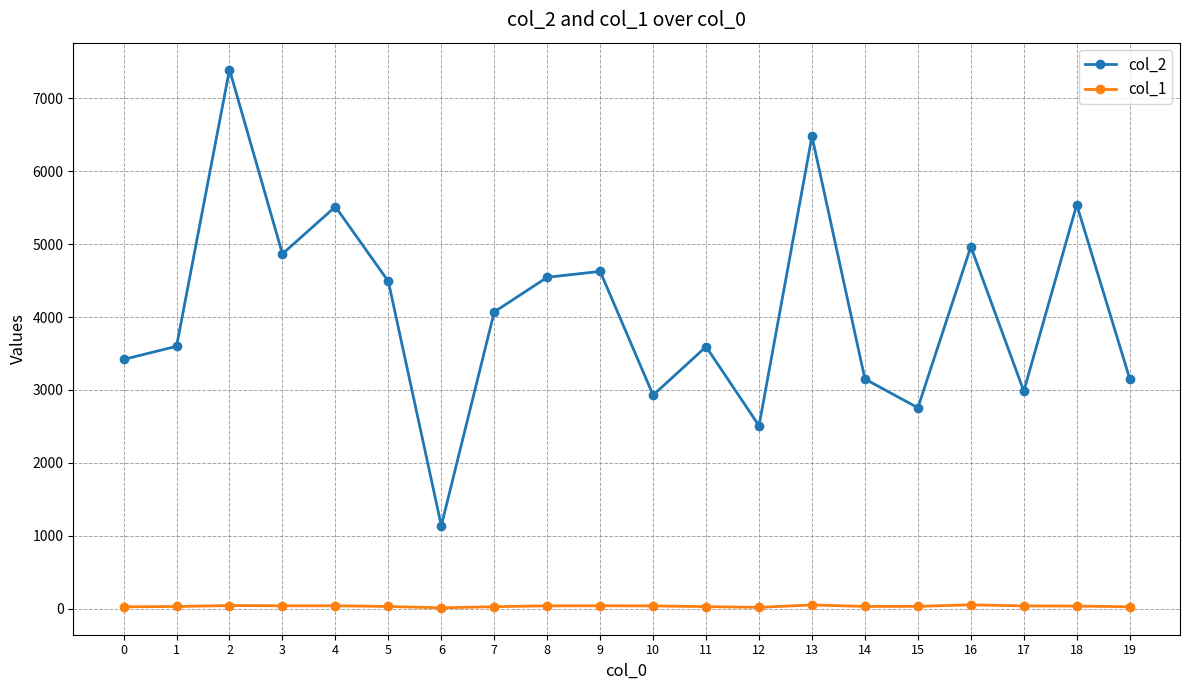

True or false: col_2 and col_1 cross at least once.

False